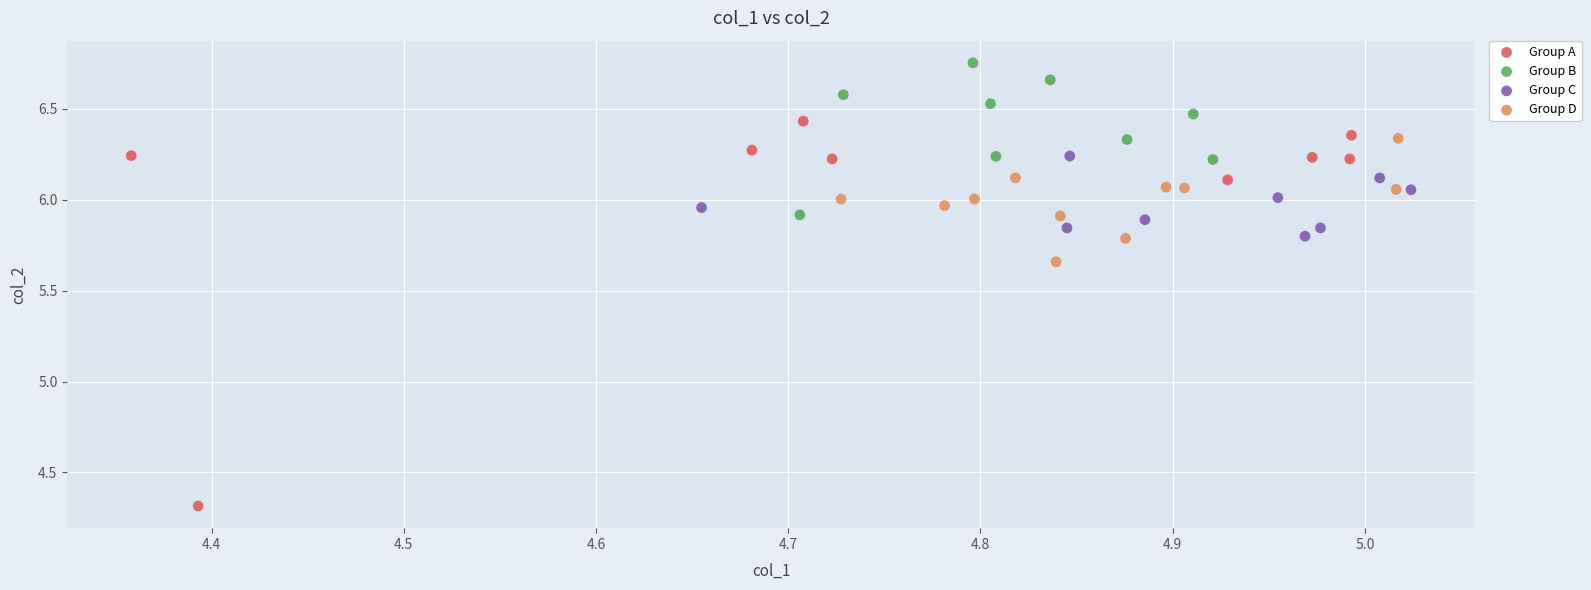

Which series reaches the maximum Y coordinate?

Group B